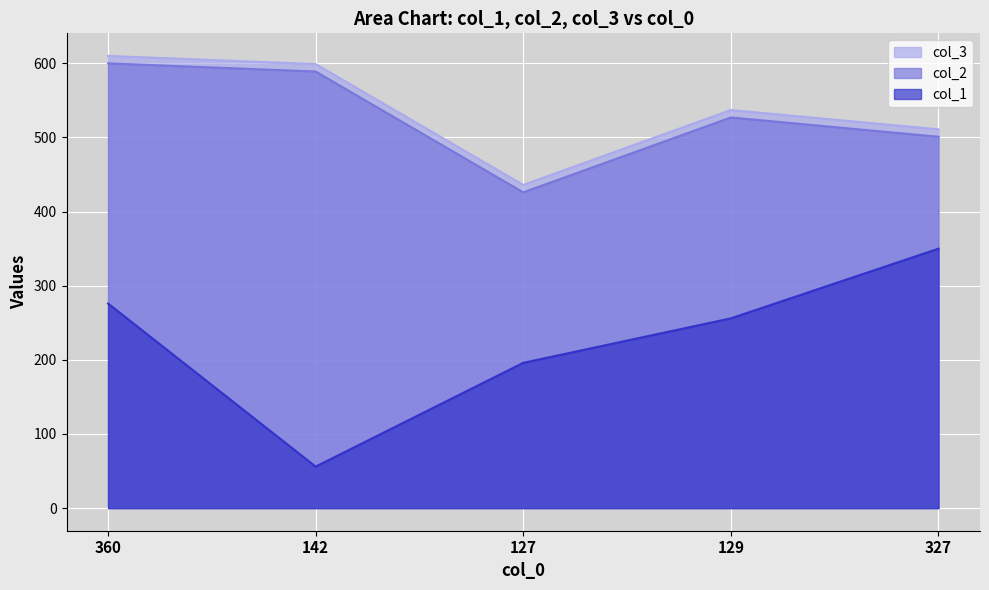

What is the label of the 1st point from the left?

360